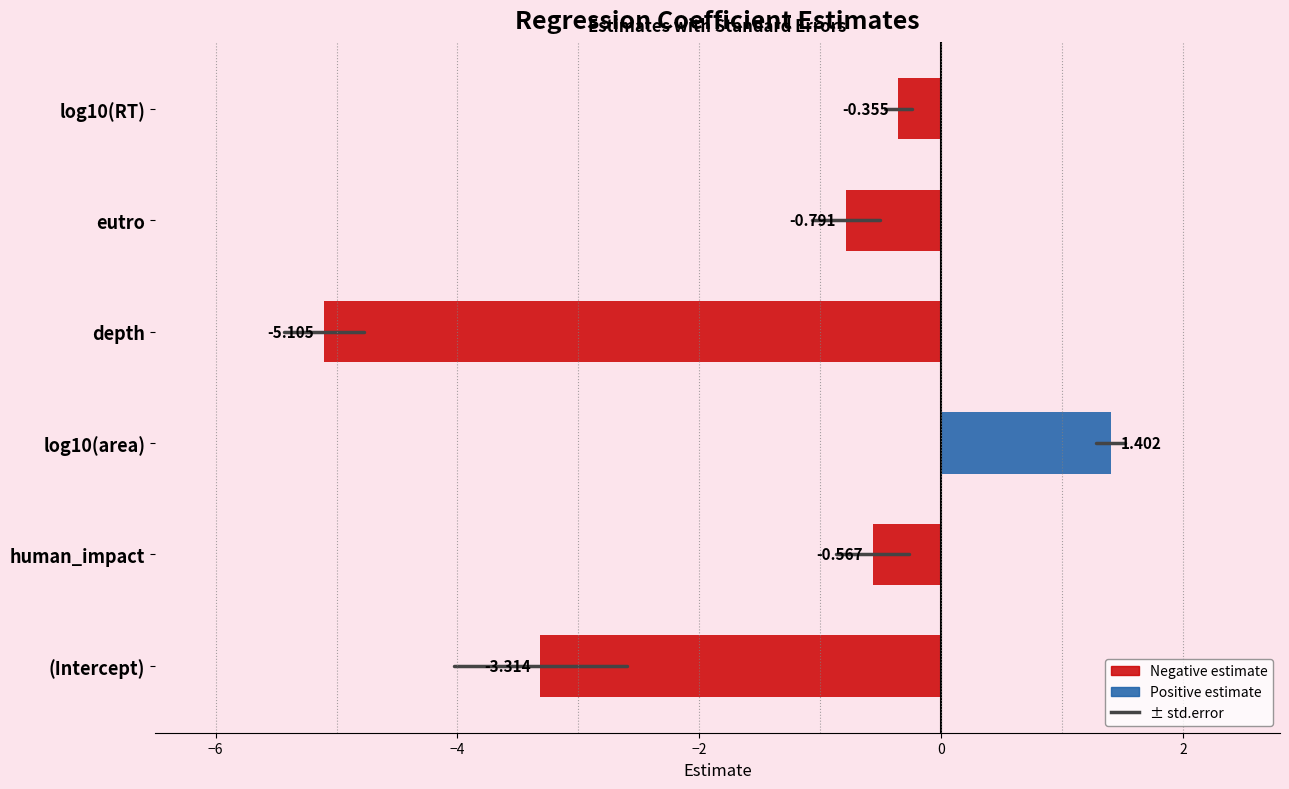

Between log10(area) and human_impact, which is larger?

log10(area)